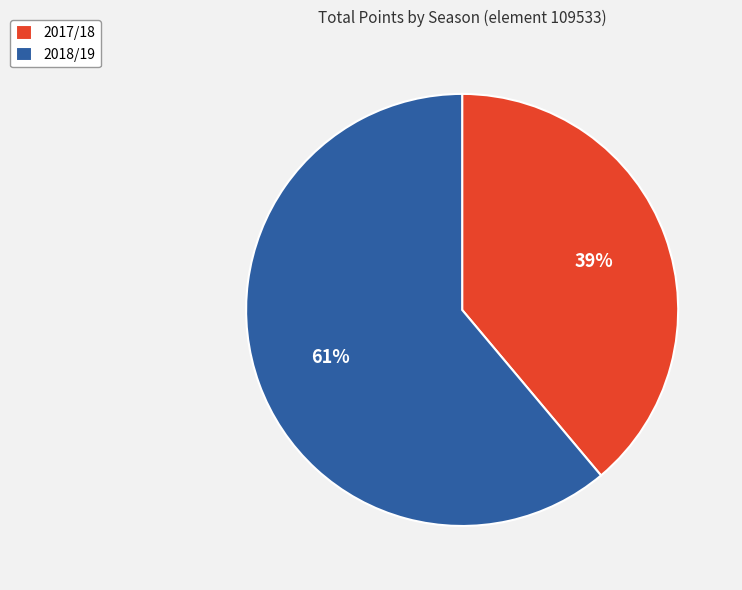

Which has a higher value, 2017/18 or 2018/19?

2018/19